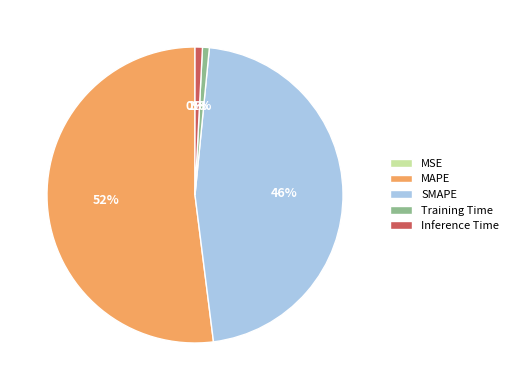

Combined, do Inference Time and Training Time account for over 50%?

No